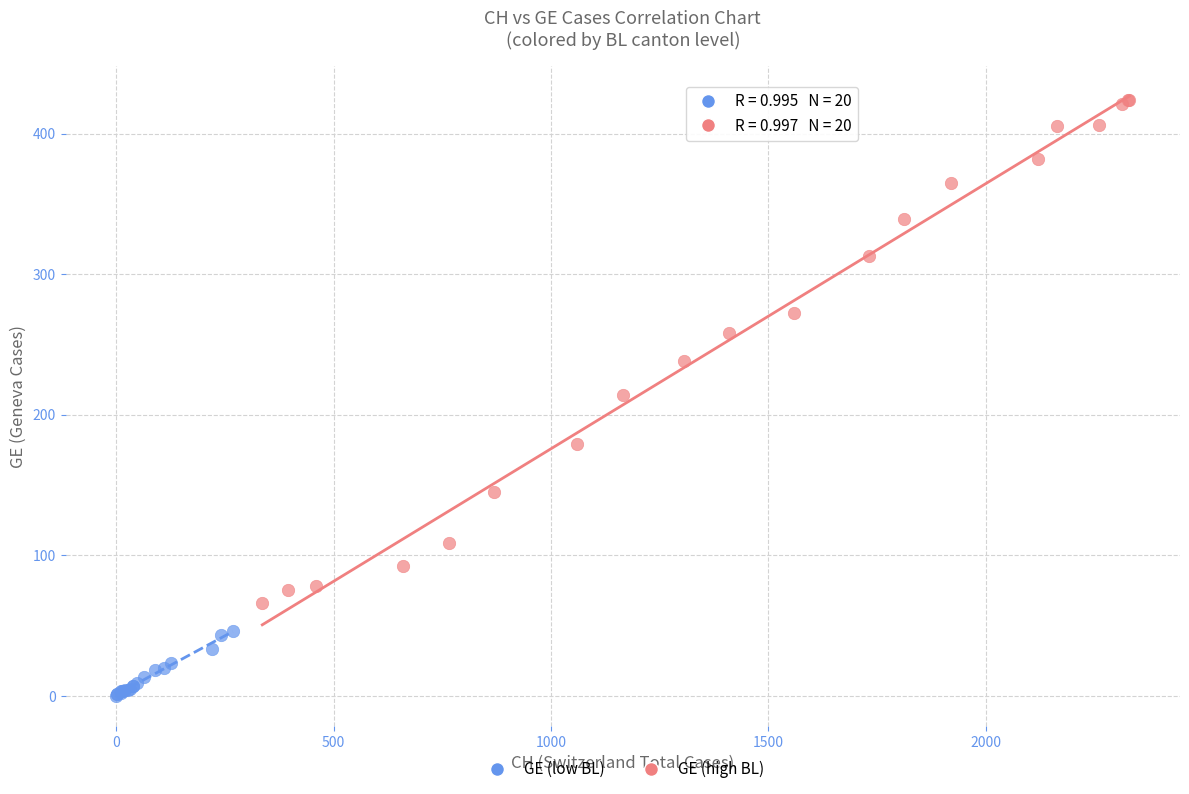

Which series contains the lowest Y value?

GE (low BL)